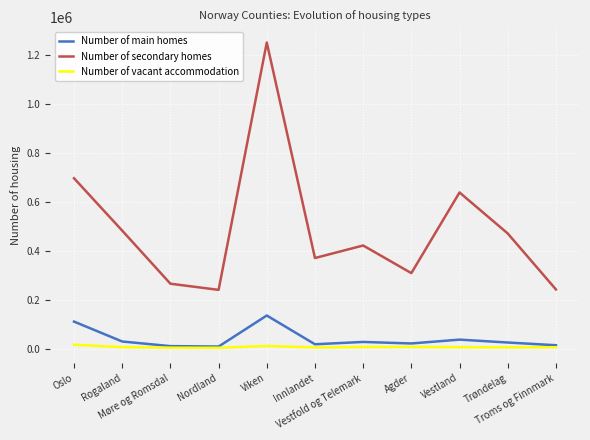

Is the value of Number of main homes at Agder greater than the value of Number of vacant accommodation at Trøndelag?

Yes